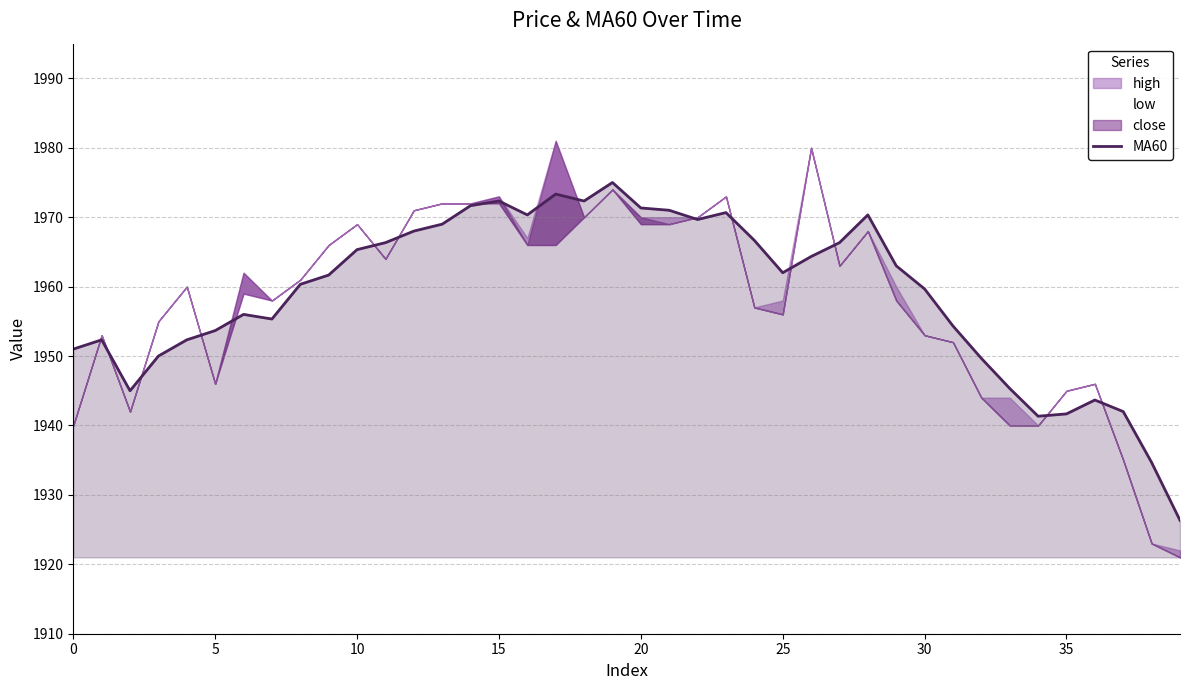

Reading right to left, what are all the values shown in this chart?

1926.3	1934.7	1942.0	1943.7	1941.7	1941.3	1945.3	1949.7	1954.3	1959.7	1963.0	1970.3	1966.3	1964.3	1962.0	1966.7	1970.7	1969.7	1971.0	1971.3	1975.0	1972.3	1973.3	1970.3	1972.3	1971.7	1969.0	1968.0	1966.3	1965.3	1961.7	1960.3	1955.3	1956.0	1953.7	1952.3	1950.0	1945.0	1952.3	1951.0